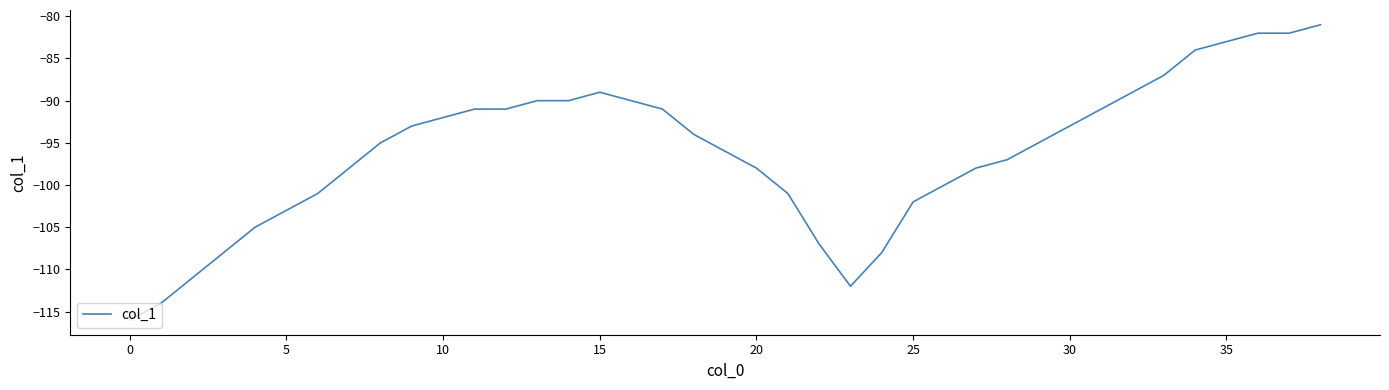

What is the maximum value shown in the chart?

-81